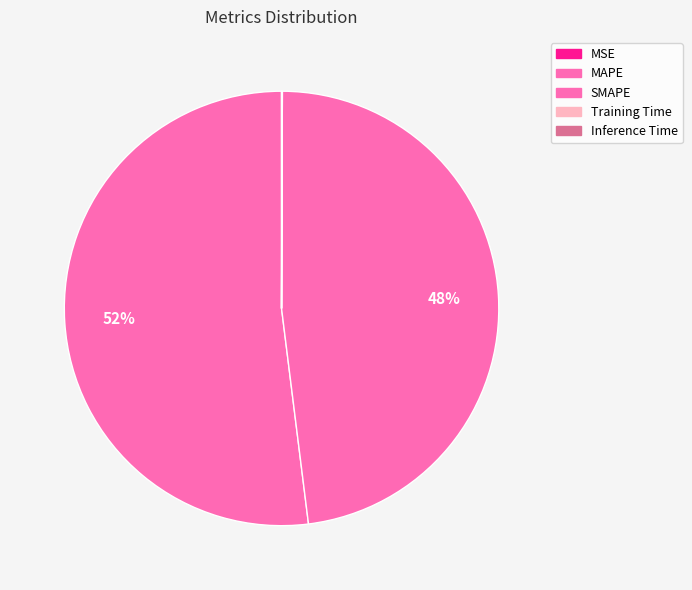

True or false: Training Time accounts for 0% of the total.

True